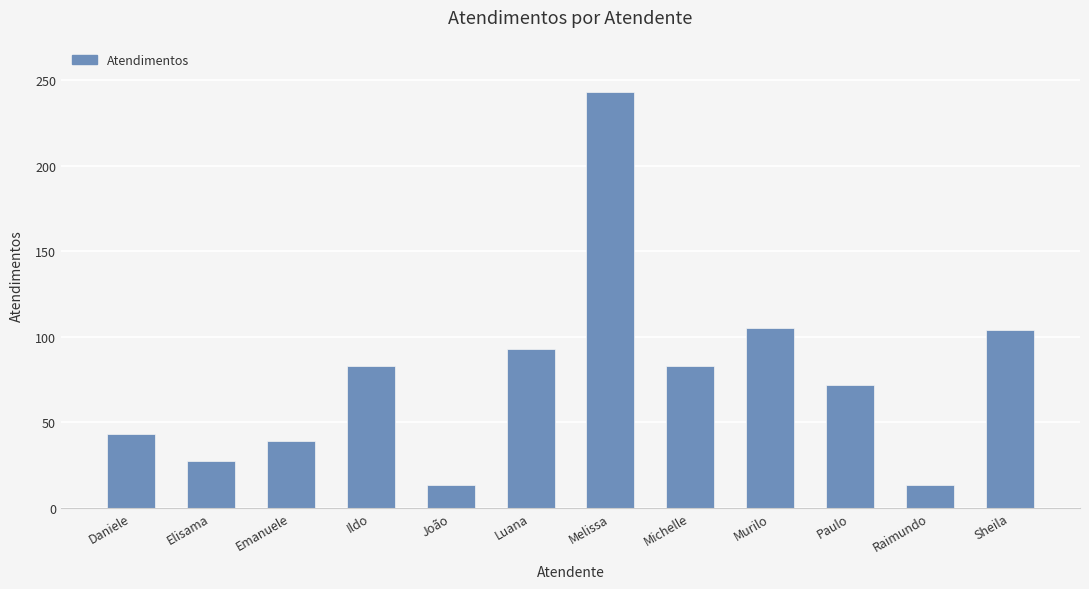

What value does the data have at Paulo, to the nearest 50?

50